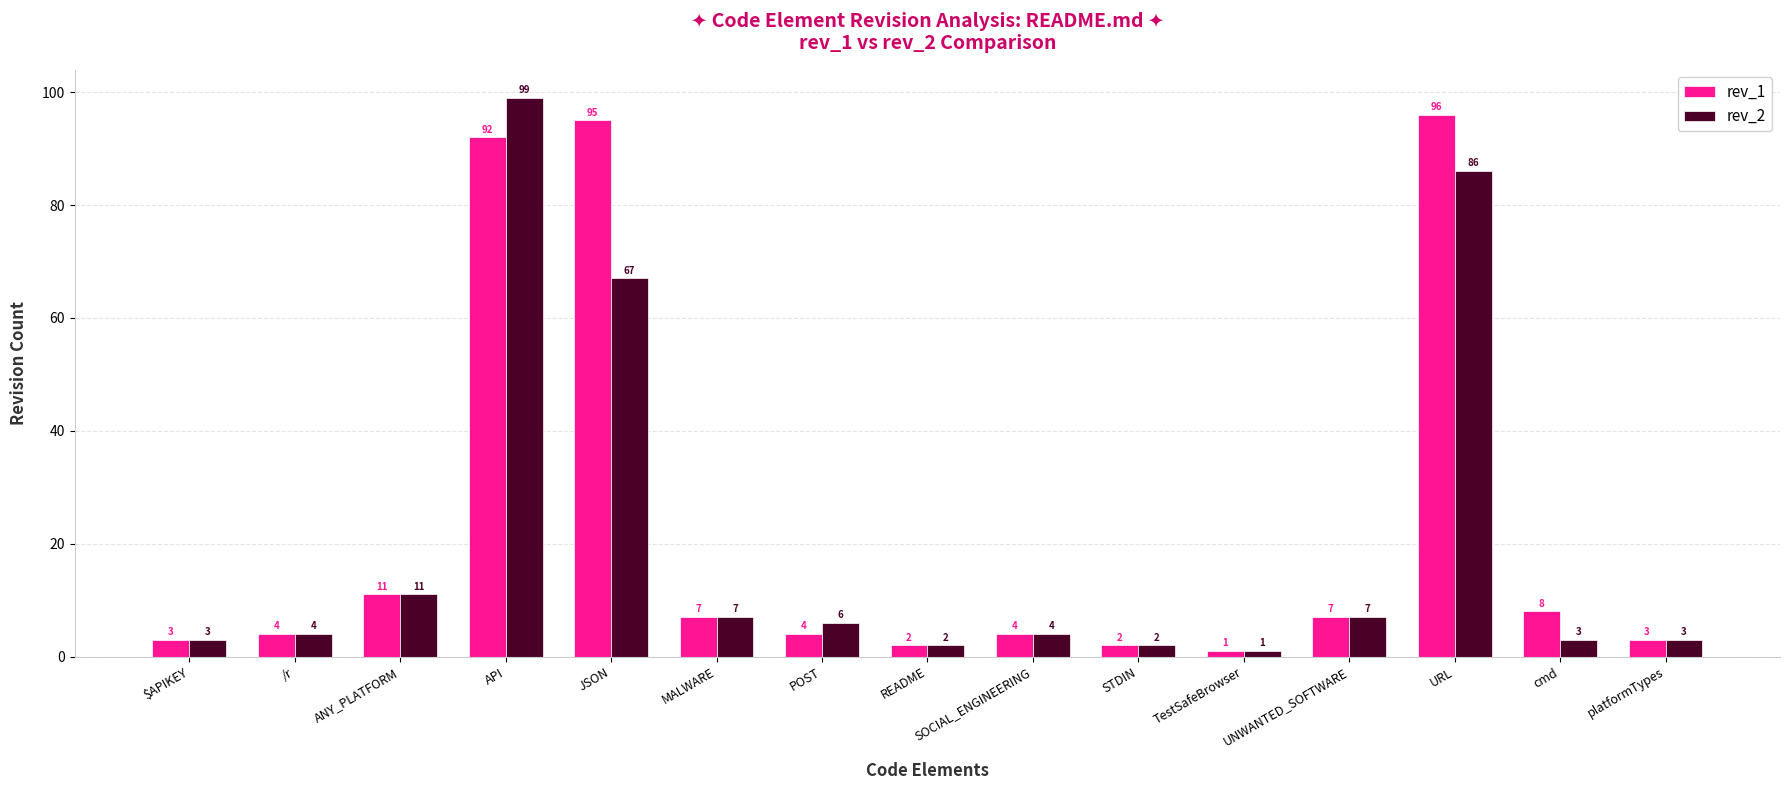

Is it true that rev_1 equals 95 at JSON?

True